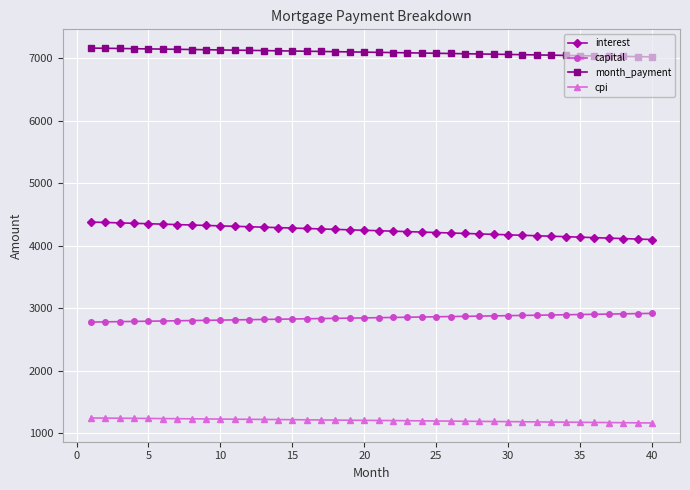

At how many categories does at least one series exceed 5770?

40